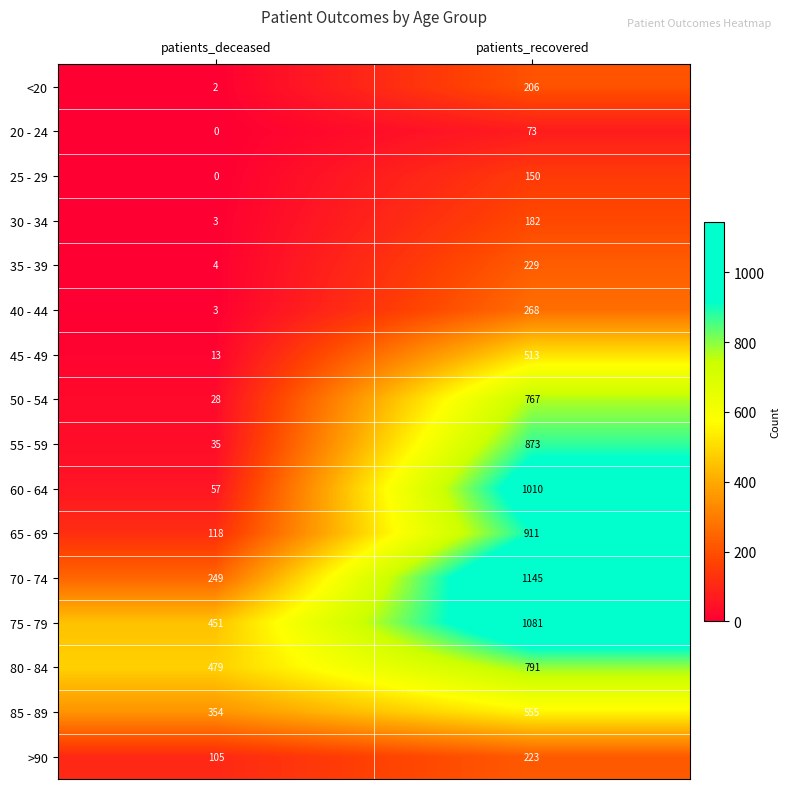

Rank the series at patients_recovered from highest to lowest value.

70 - 74, 75 - 79, 60 - 64, 65 - 69, 55 - 59, 80 - 84, 50 - 54, 85 - 89, 45 - 49, 40 - 44, 35 - 39, >90, <20, 30 - 34, 25 - 29, 20 - 24